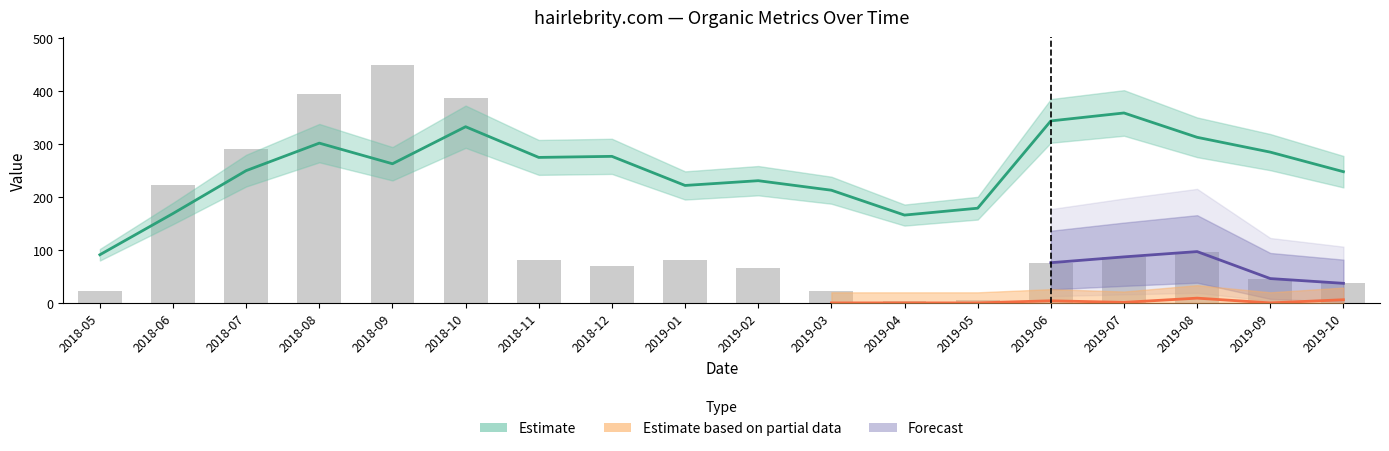

Read the Organic Traffic value at 2018-12.

70